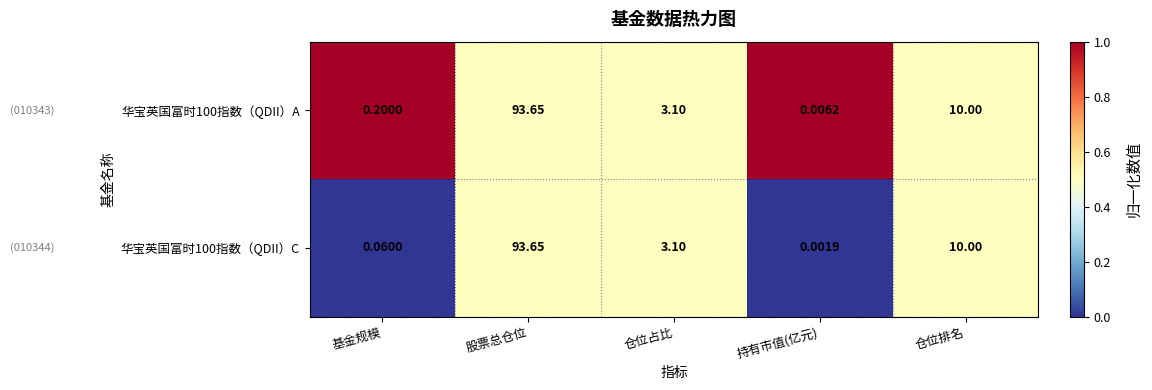

At which category is the sum across all series the highest?

股票总仓位